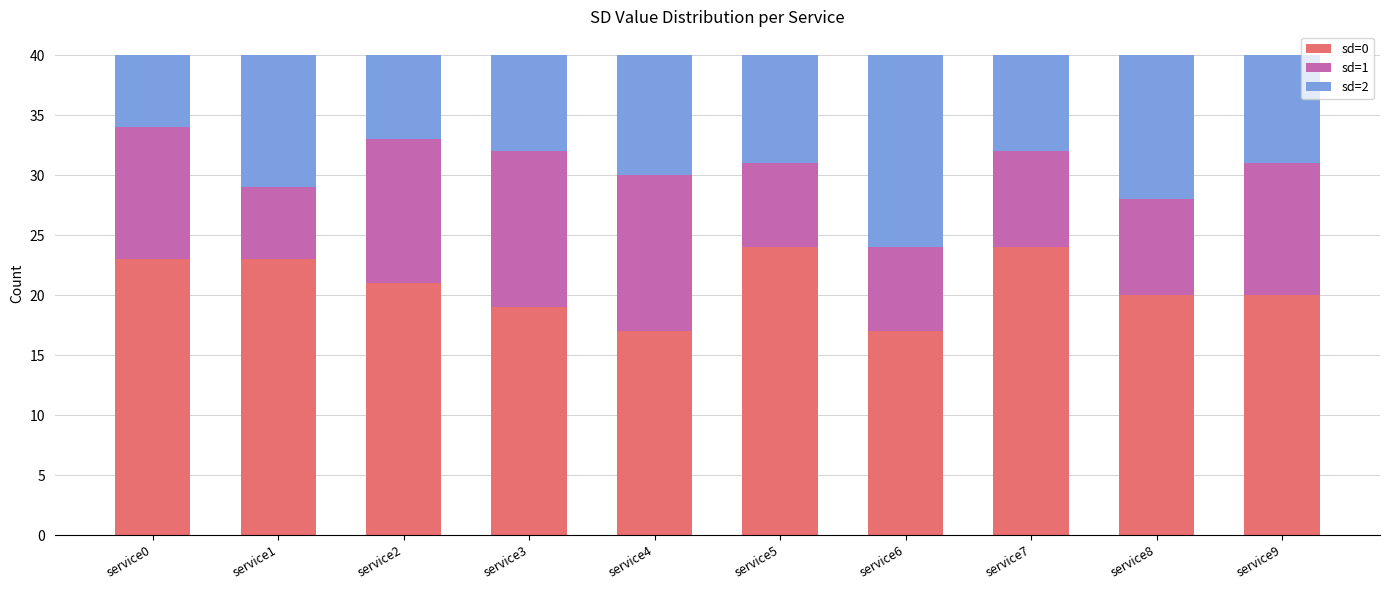

What is the sum of all sd=0 values?

208